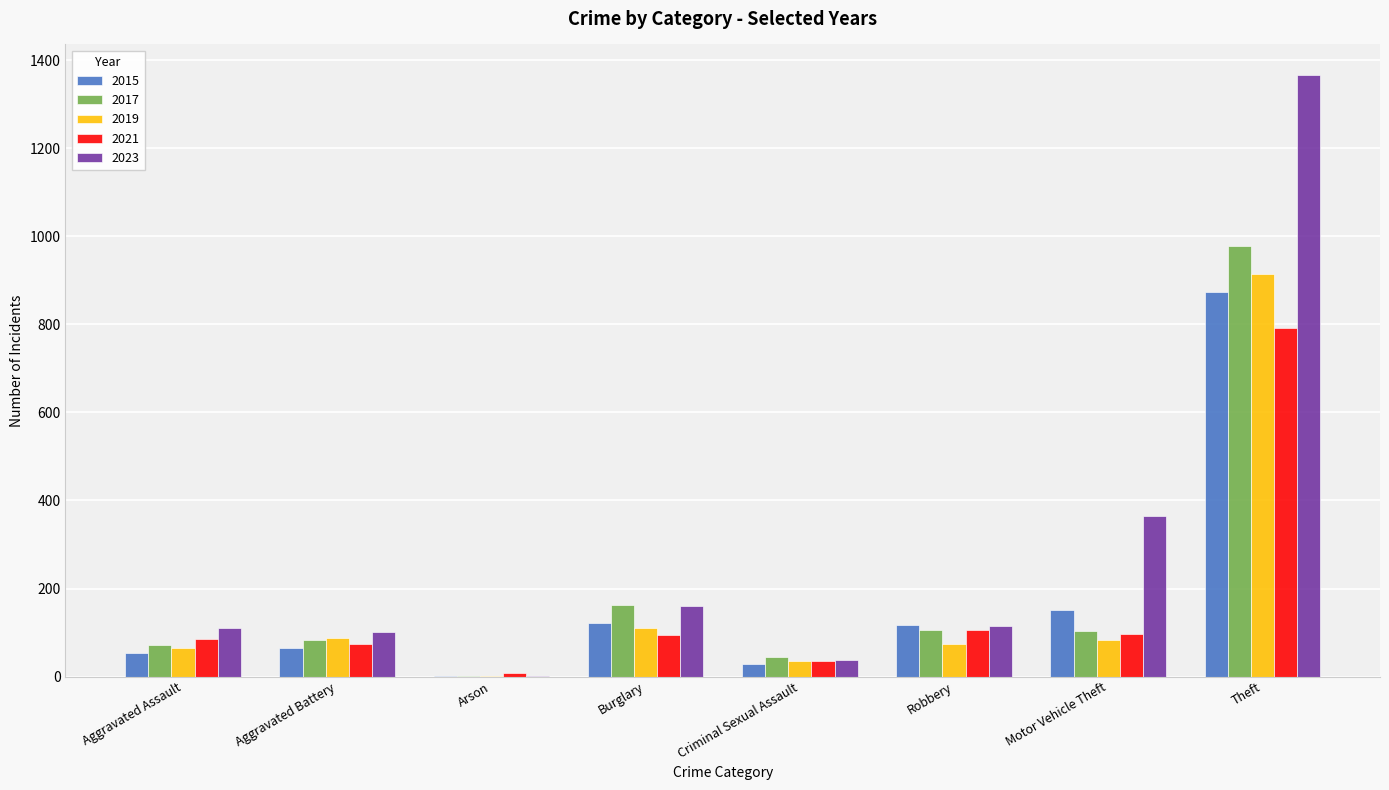

The value of 2015 at Burglary is 183. True or false?

False